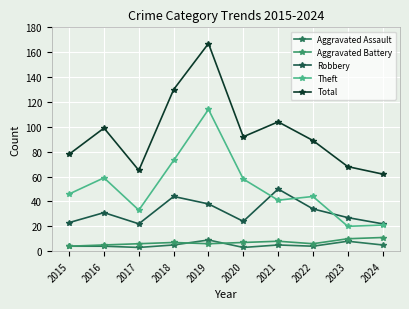

What is the difference between the maximum and second lowest values in the Aggravated Assault series?

6